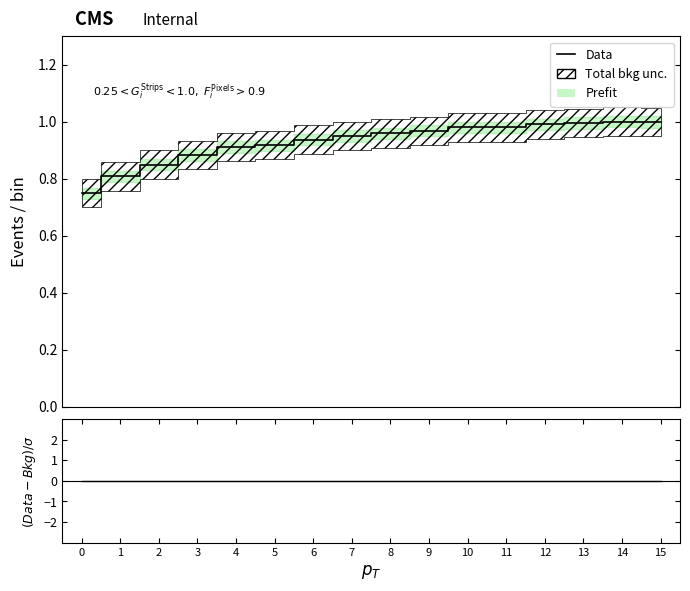

At how many categories does at least one series exceed 0?

16